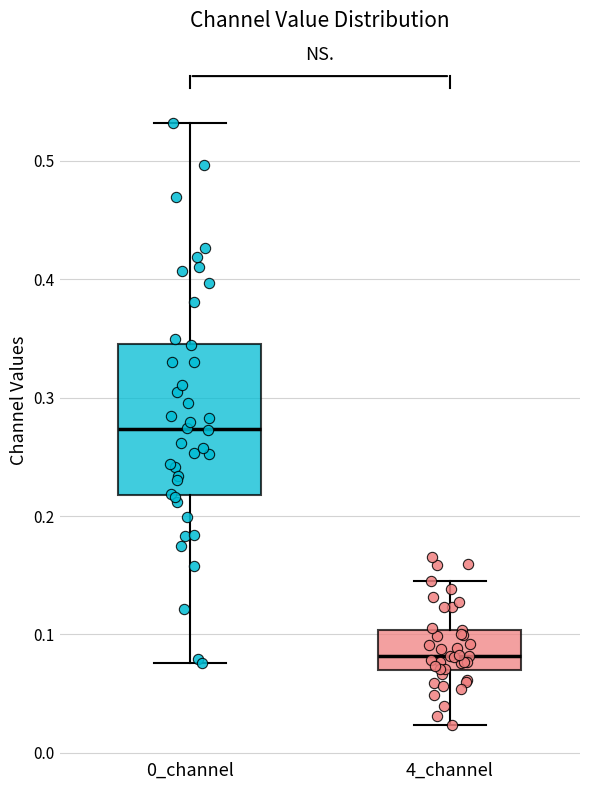

Which box is the tallest, from its lower edge to its upper edge?

0_channel